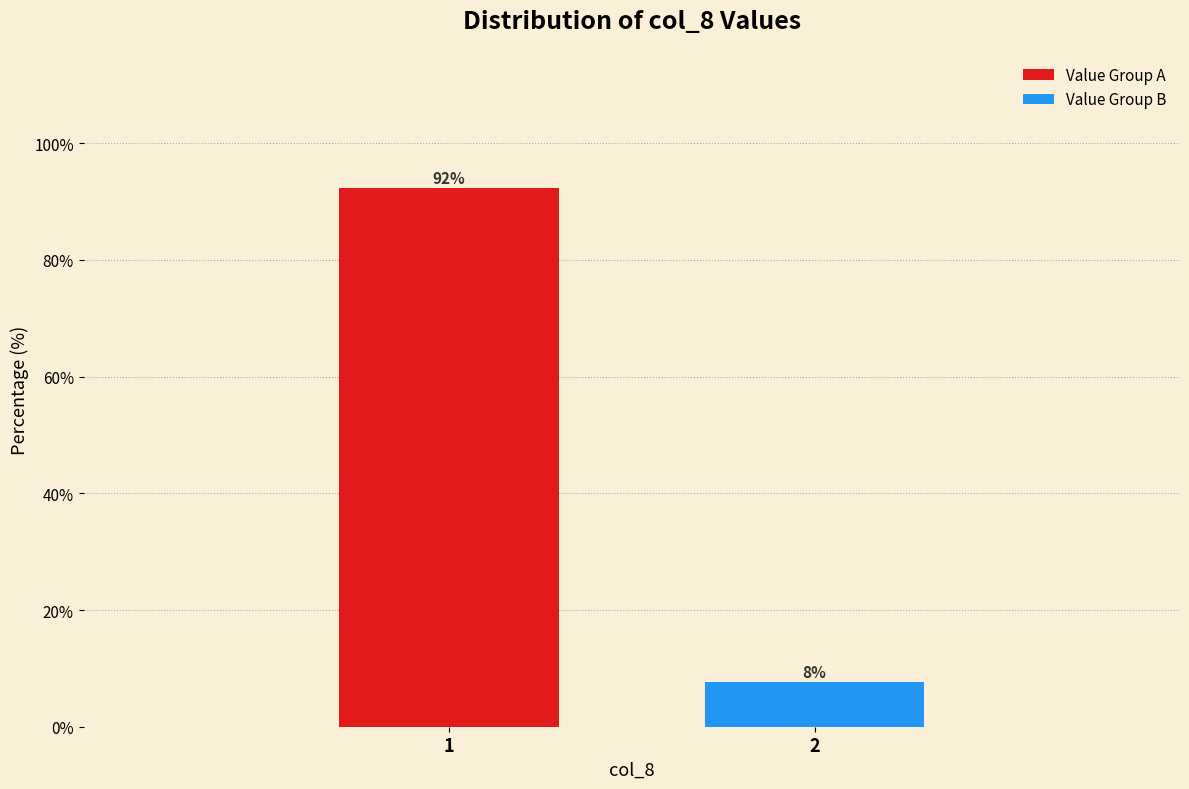

List the labels in order of value, smallest first.

2, 1